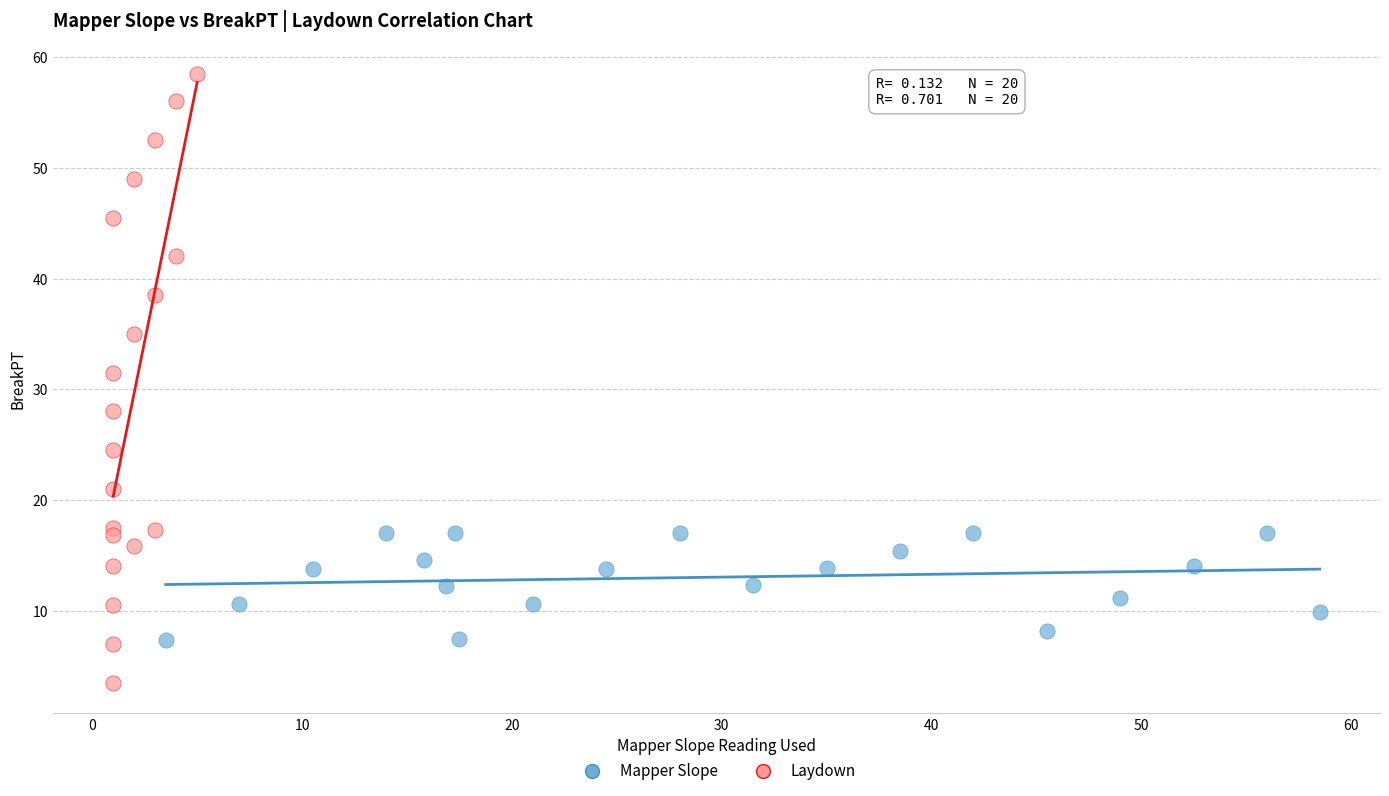

Which series has the largest Y range (max minus min)?

Laydown